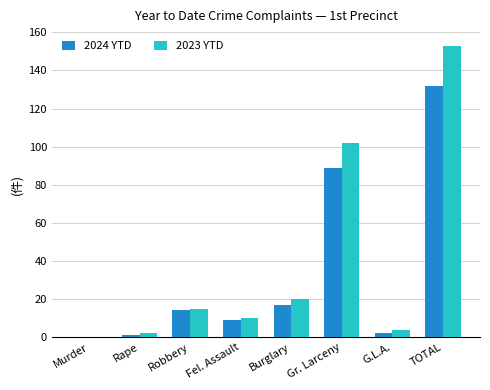

What is the approximate value of 2023 YTD at Gr. Larceny?

102